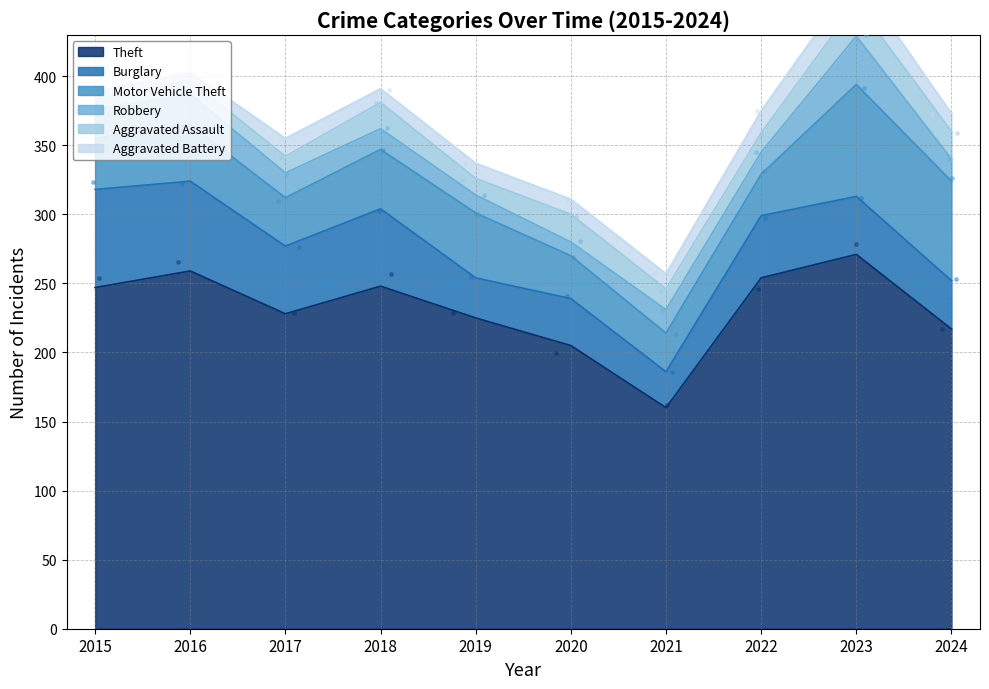

Which series has the largest Y range (max minus min)?

Theft